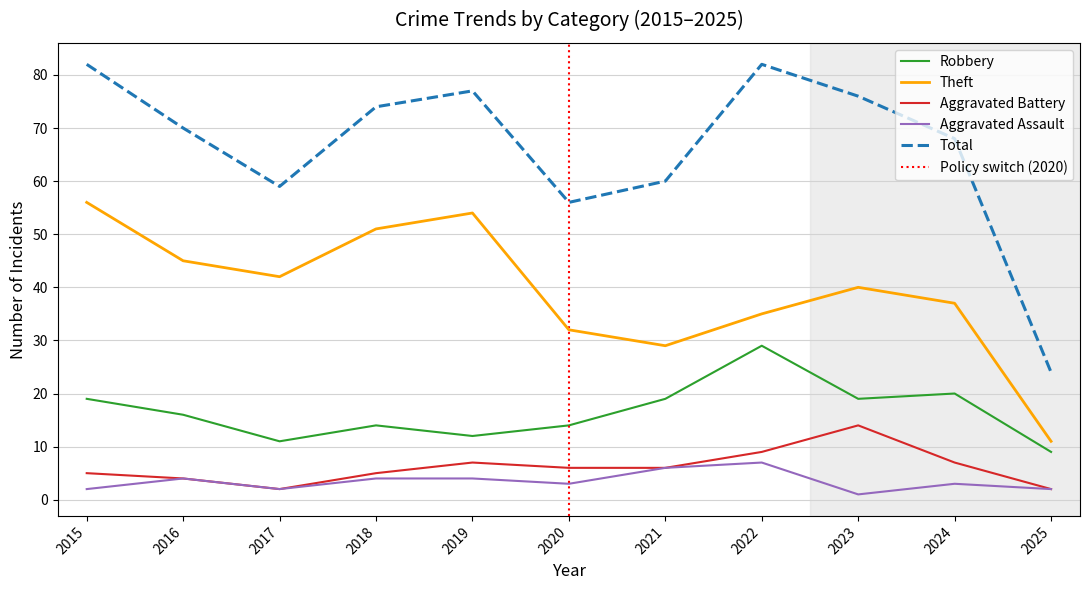

True or false: Total and Aggravated Assault cross at least once.

False